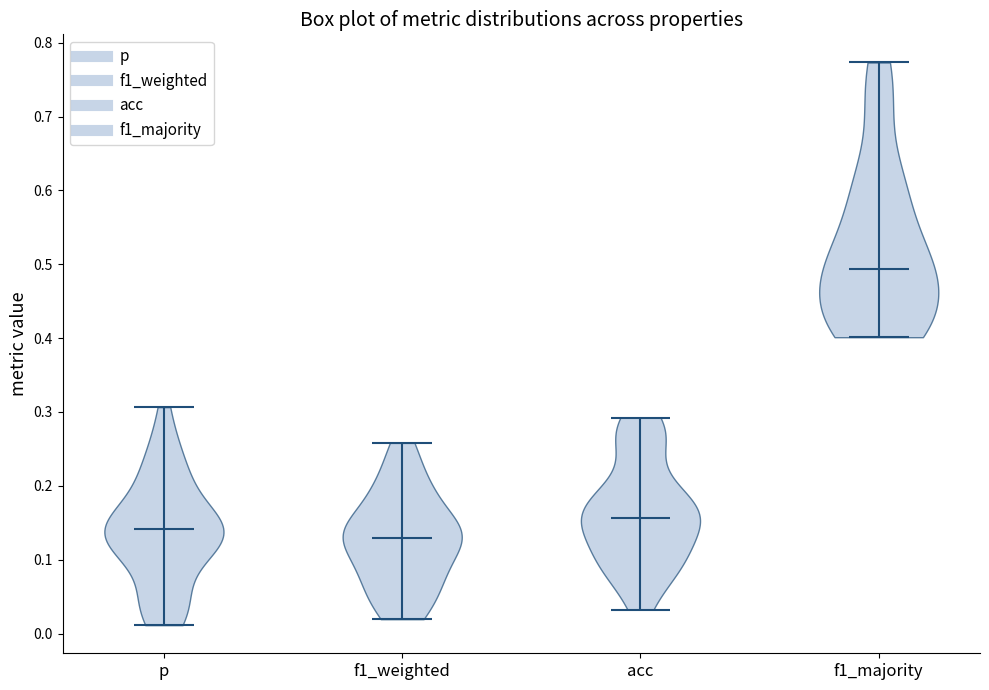

Reading left to right, read every violin against the y-axis: where its median line is, and the lowest and highest points it reaches. The values are not printed on the chart, so give them approximately, as read against the axis.

p: median line 0.14, lowest point 0.01, highest point 0.31
f1_weighted: median line 0.13, lowest point 0.02, highest point 0.26
acc: median line 0.16, lowest point 0.03, highest point 0.29
f1_majority: median line 0.49, lowest point 0.40, highest point 0.77